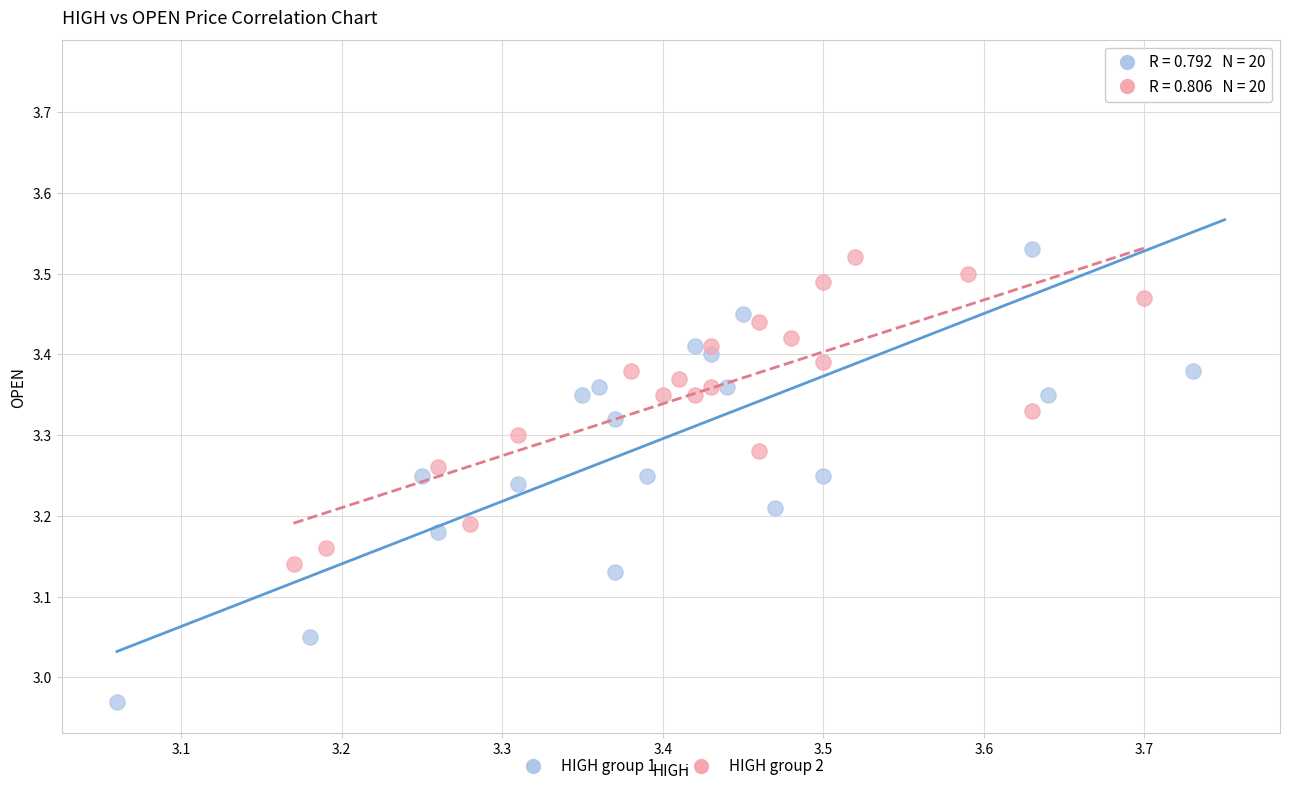

What are all the series names shown in the legend?

HIGH group 1, HIGH group 2